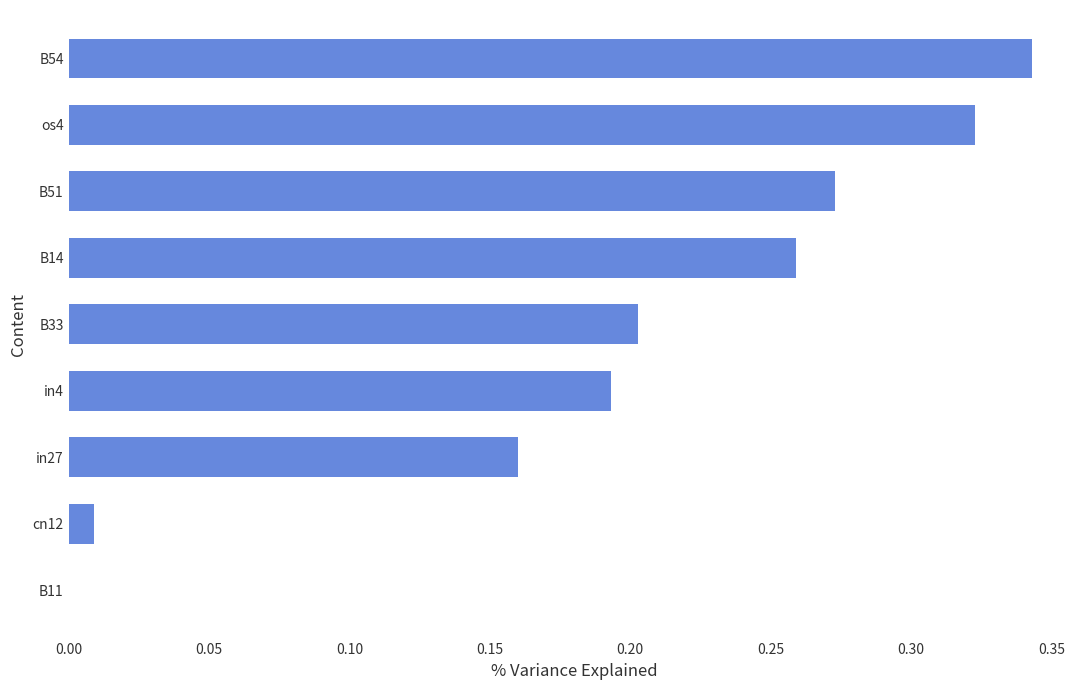

The chart shows a value of 0.3 at in27. True or false?

False